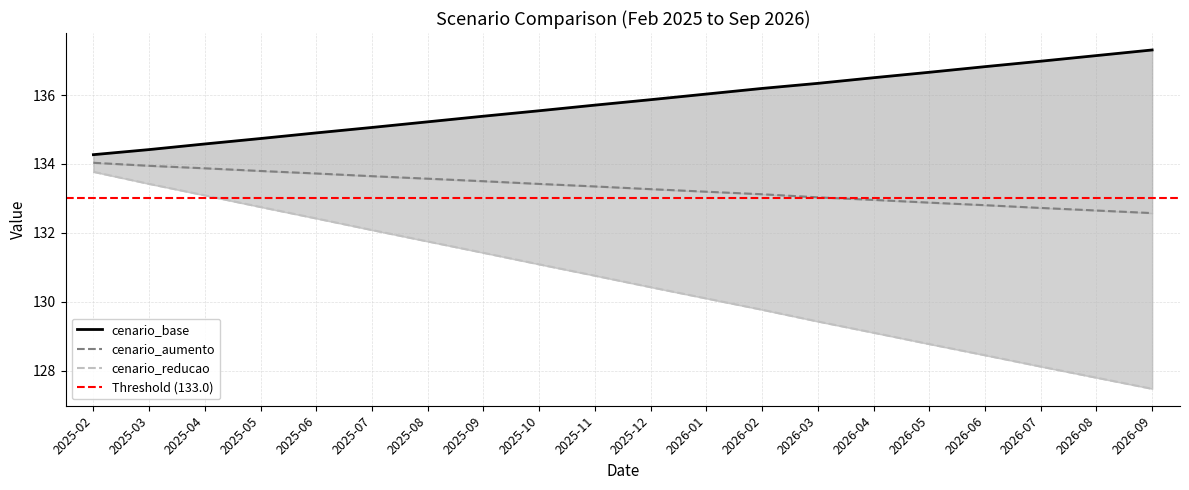

What is the label of the 7th point from the left?

2025-08